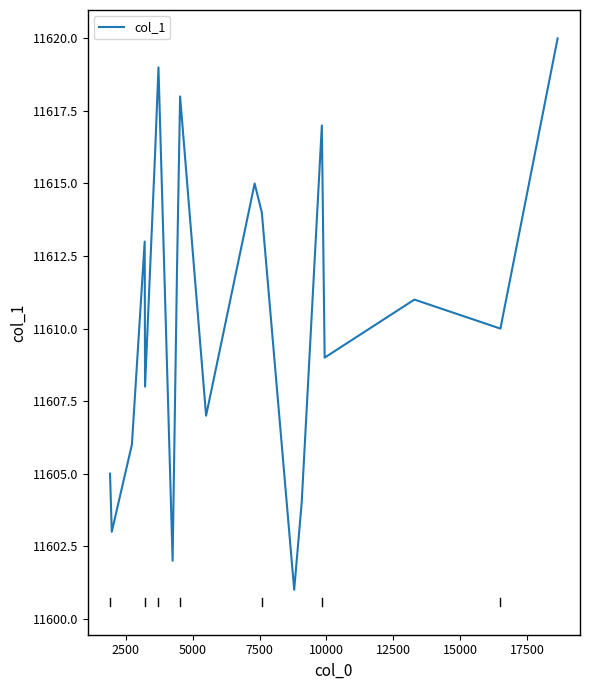

What is the difference between the maximum and minimum values?

19